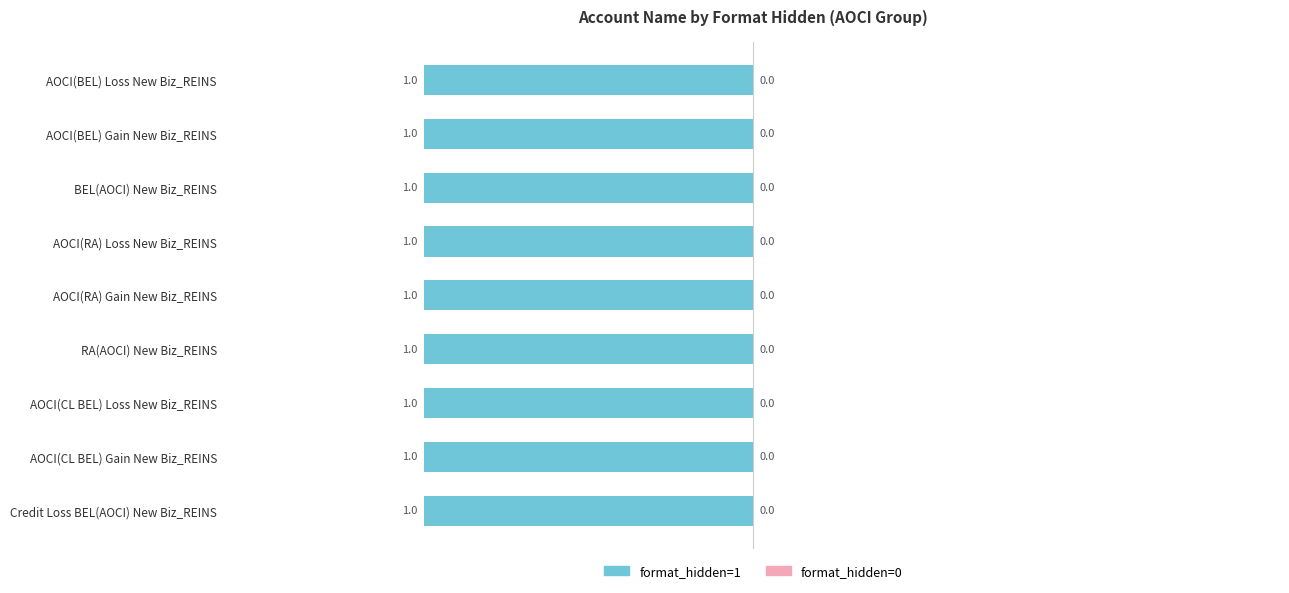

Read the format_hidden=1 value at AOCI(CL BEL) Loss New Biz_REINS.

1